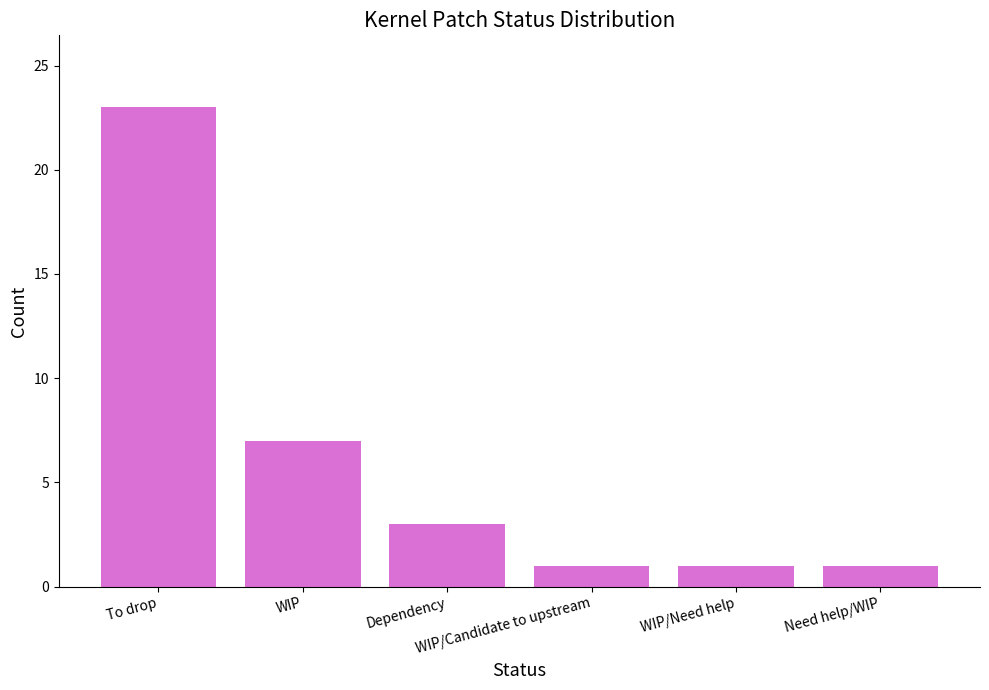

Read the value at WIP.

7